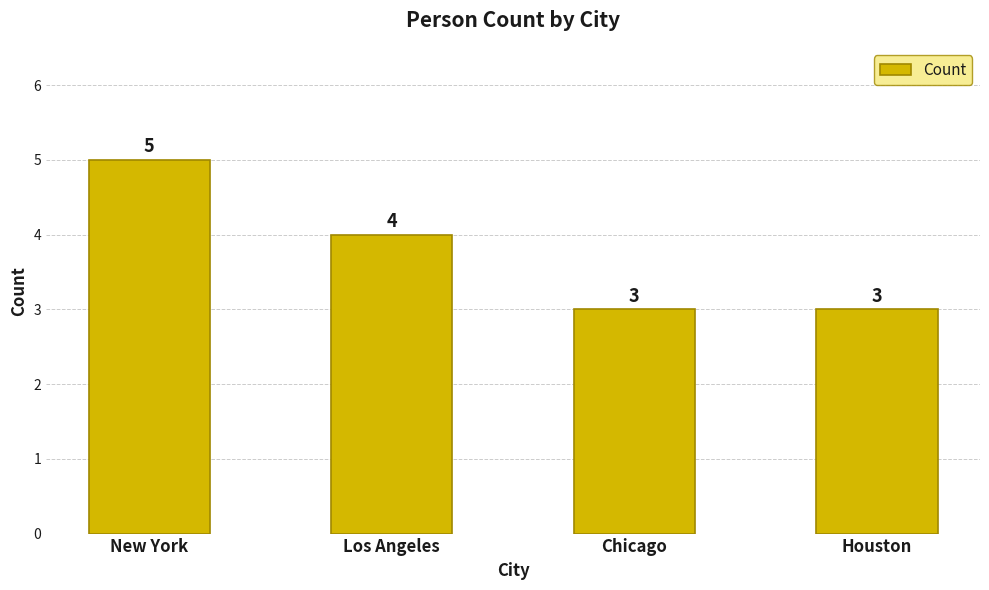

How many distinct data groups are displayed?

1